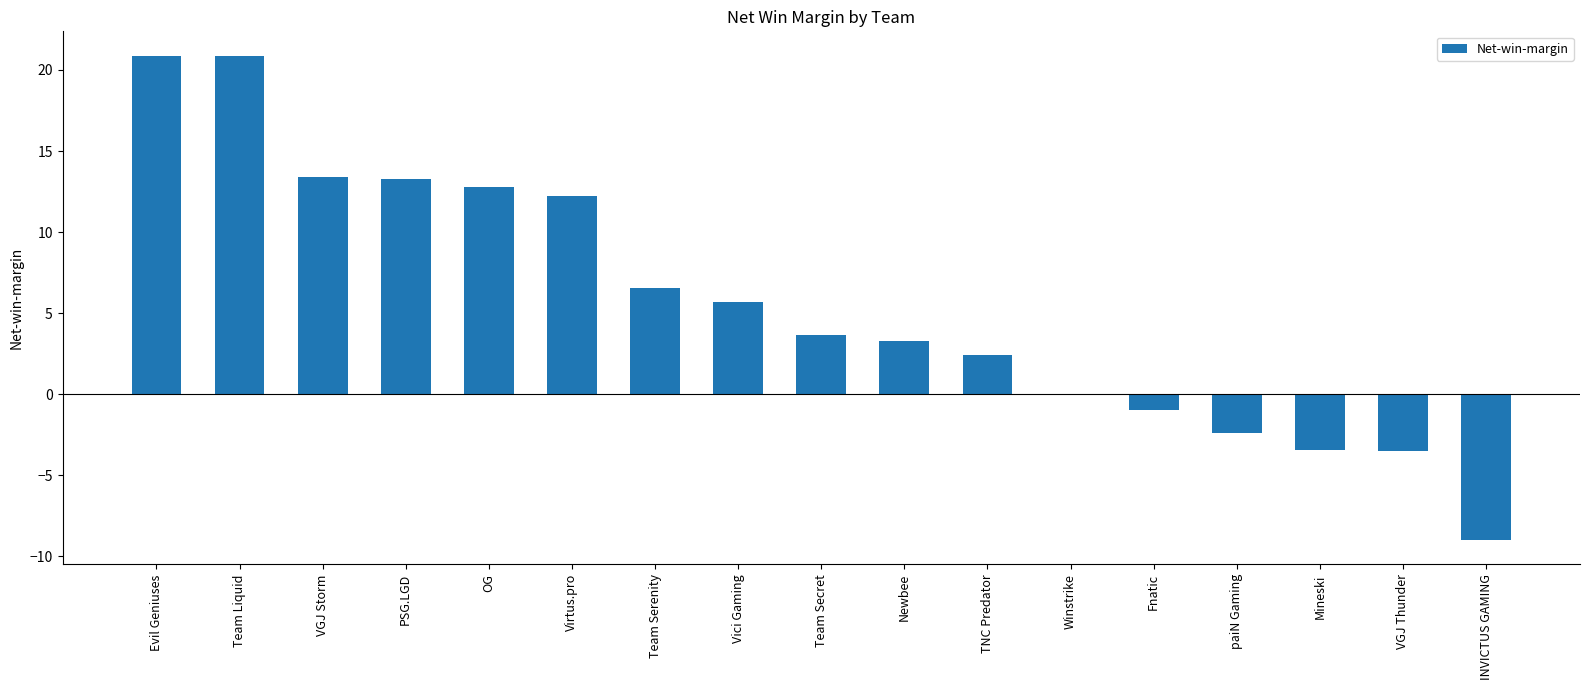

The value at Evil Geniuses is 9.7. True or false?

False